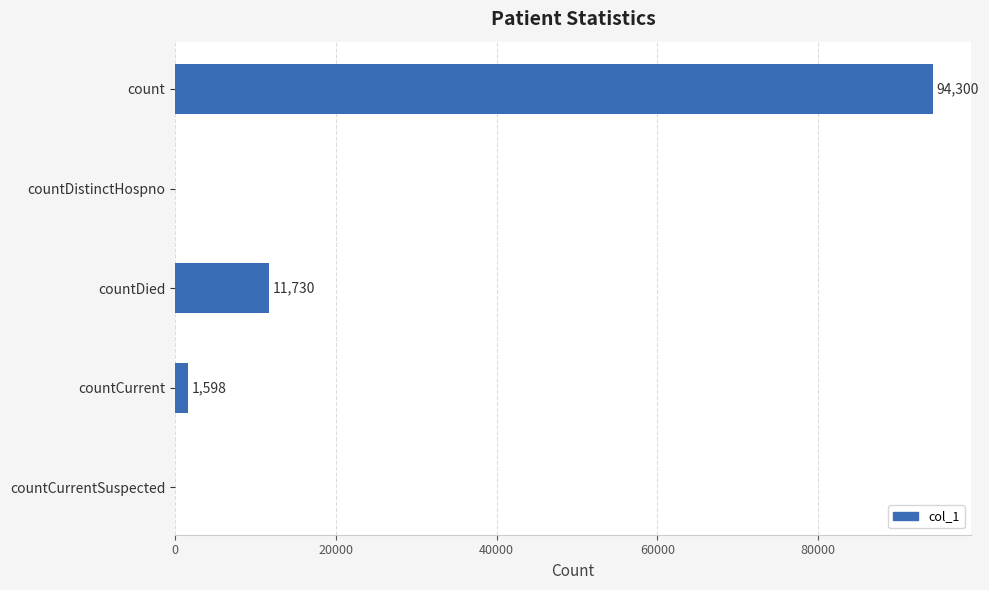

How many values are above zero?

3